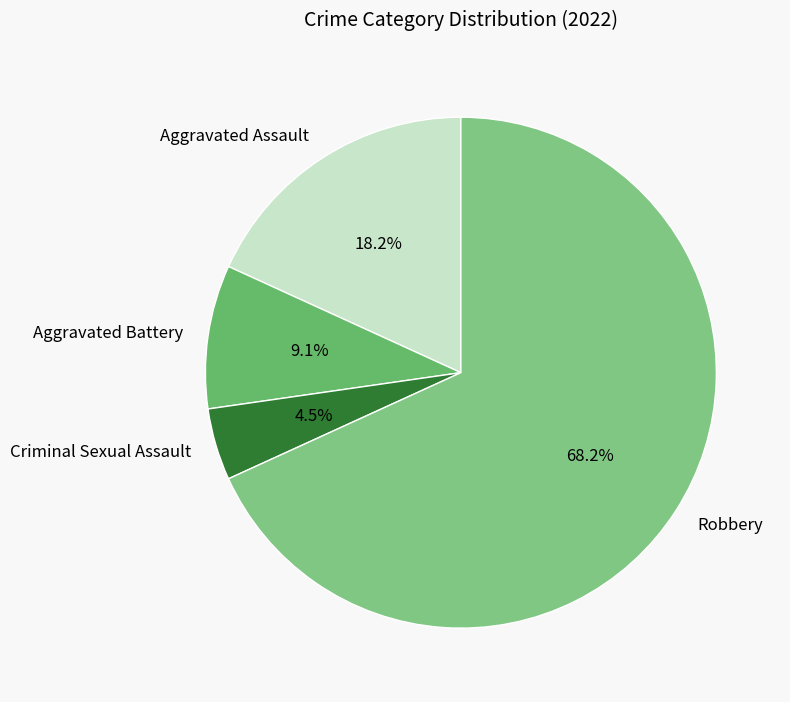

Rank the categories by value from lowest to highest.

Criminal Sexual Assault, Aggravated Battery, Aggravated Assault, Robbery